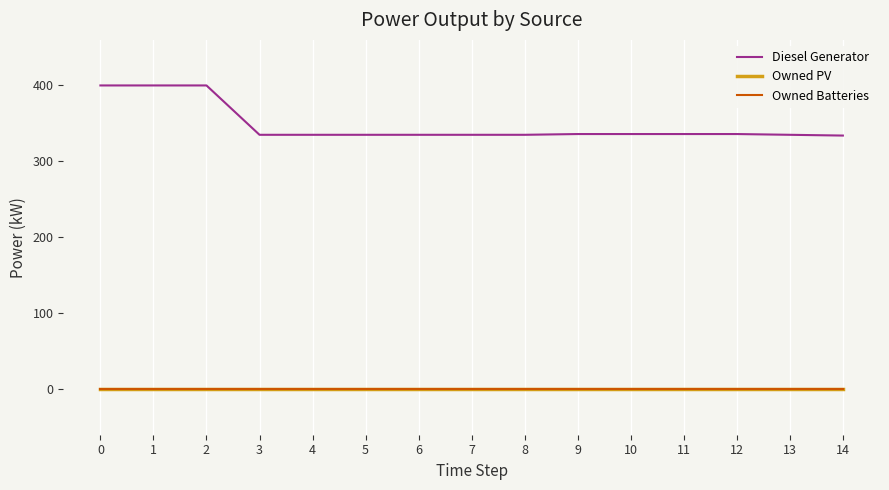

Does the chart have visible grid lines?

Yes